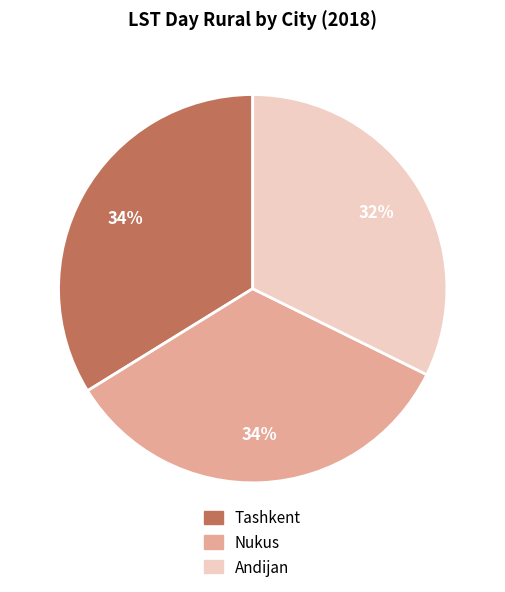

Do Tashkent and Andijan together represent more than half of the pie?

Yes